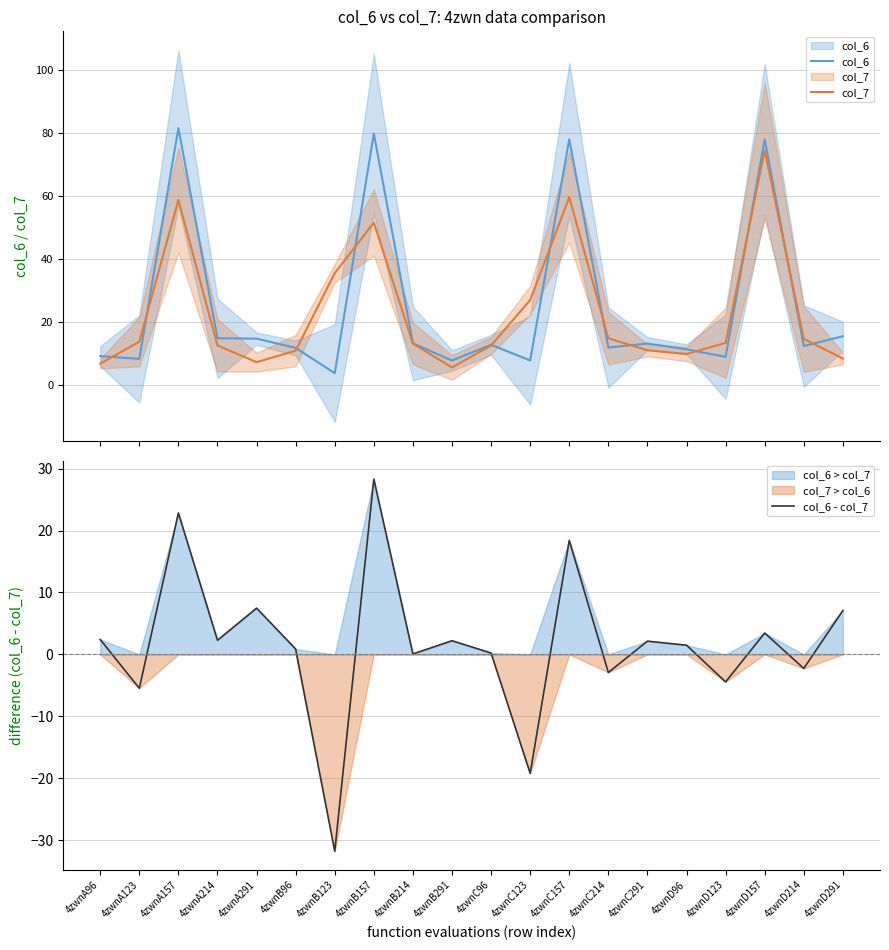

What is the label of the 2nd point from the left?

4zwnA123